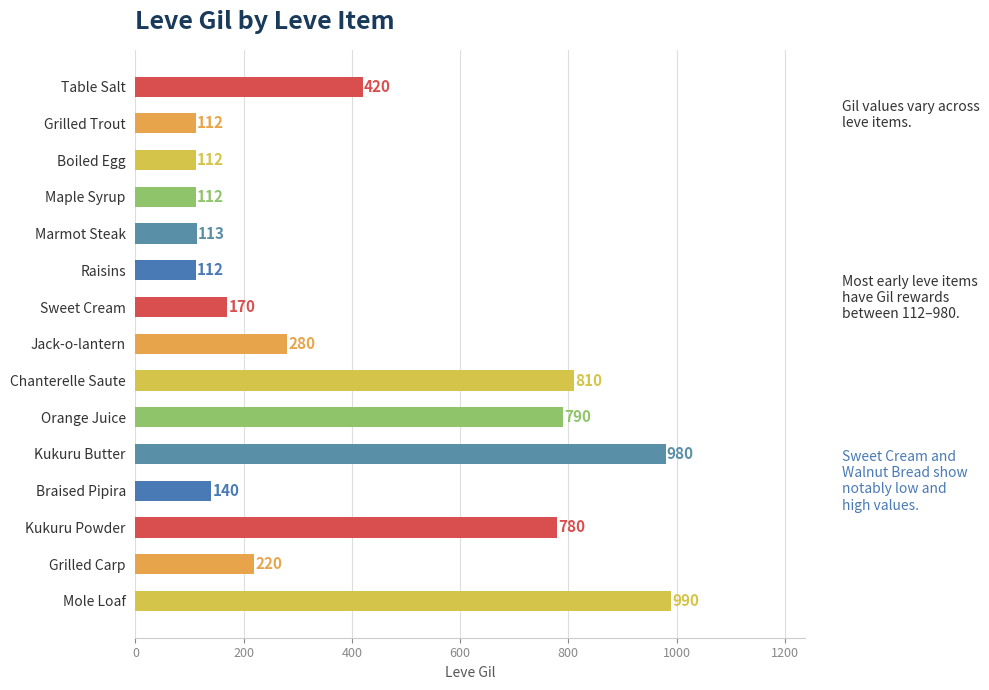

The chart shows a value of 160 at Raisins. True or false?

False